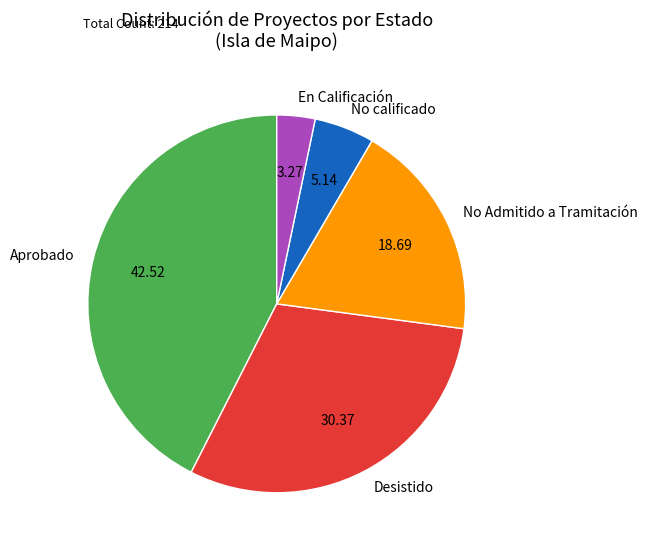

Which category has the biggest portion of the pie?

Aprobado